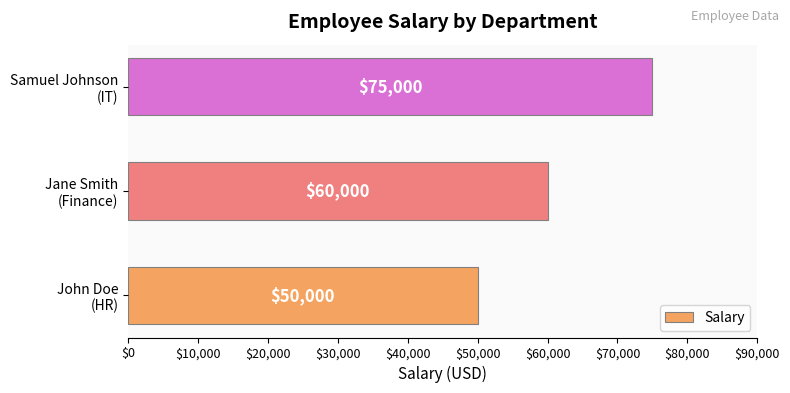

What is the average value?

61667